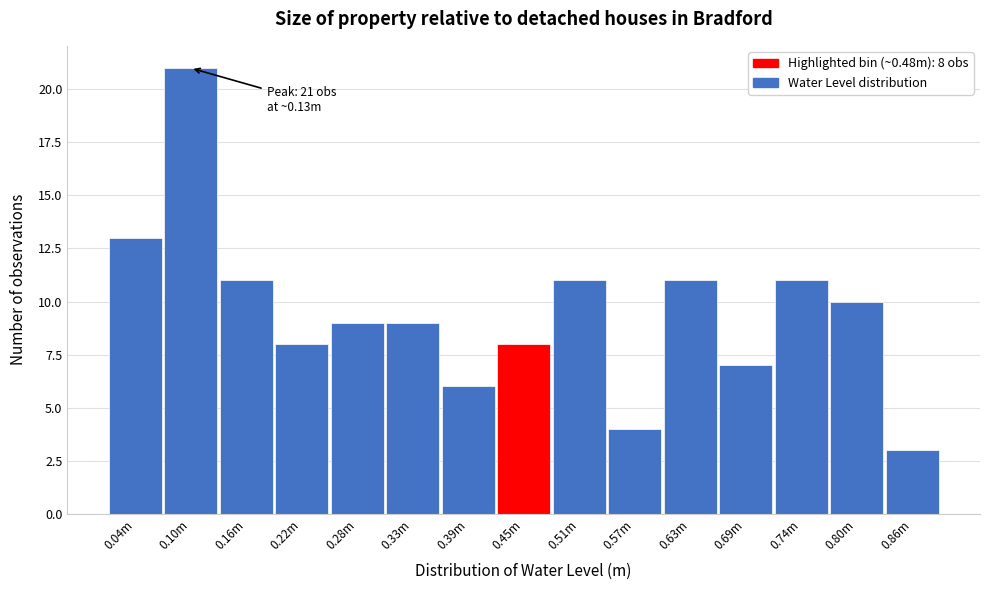

Reading left to right, list all the values displayed in this chart.

13	21	11	8	9	9	6	8	11	4	11	7	11	10	3